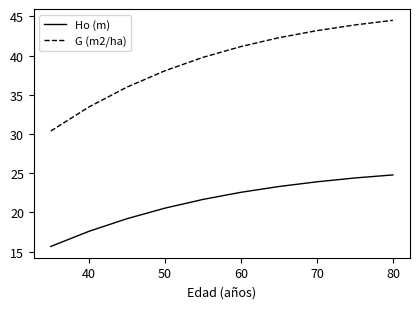

True or false: Ho (m) and G (m2/ha) intersect in this chart.

False